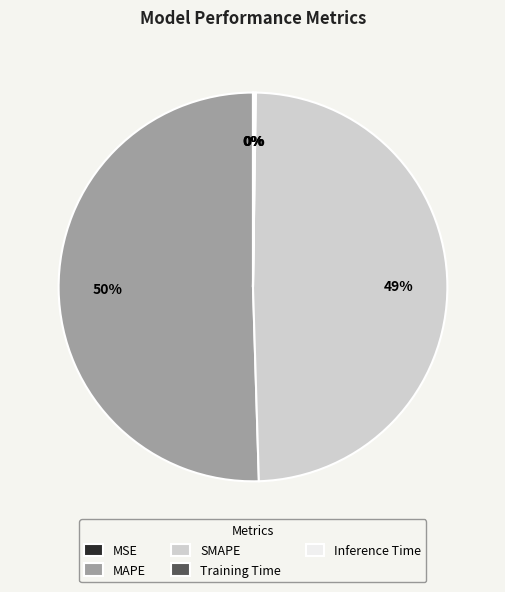

To the nearest percent, what is the difference between the SMAPE and MAPE slice percentages?

1%